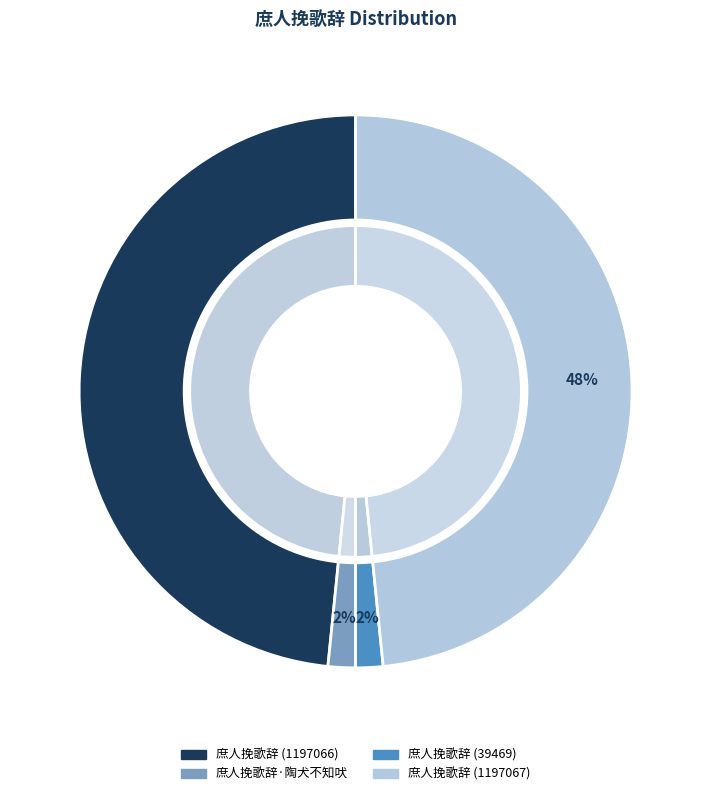

What percentage is NOT represented by 庶人挽歌辞 (39469)?

98.4%